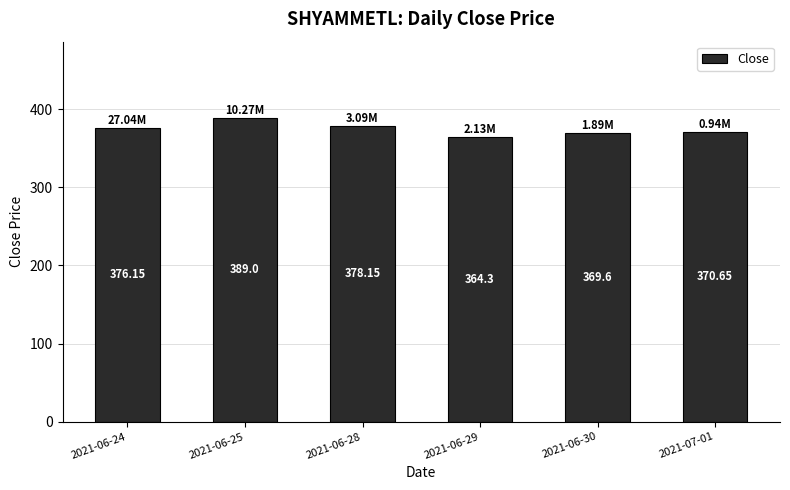

At which label is the value closest to 376?

2021-06-24